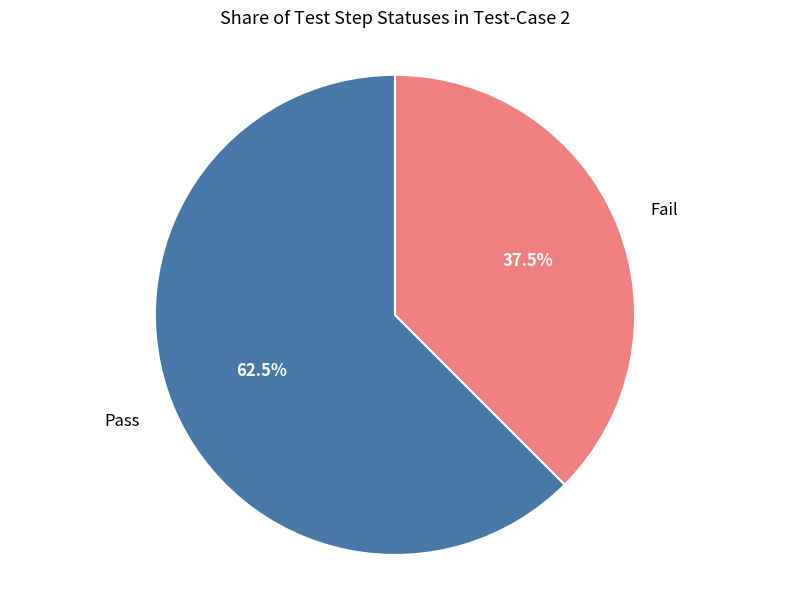

How many slices are in this pie chart?

2